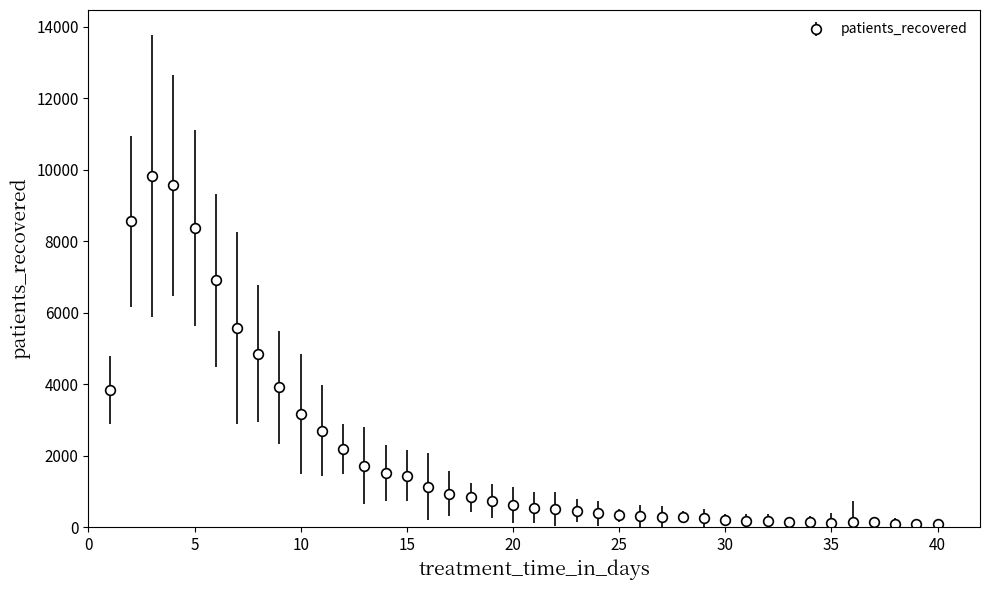

What is the maximum value shown in the chart?

9825